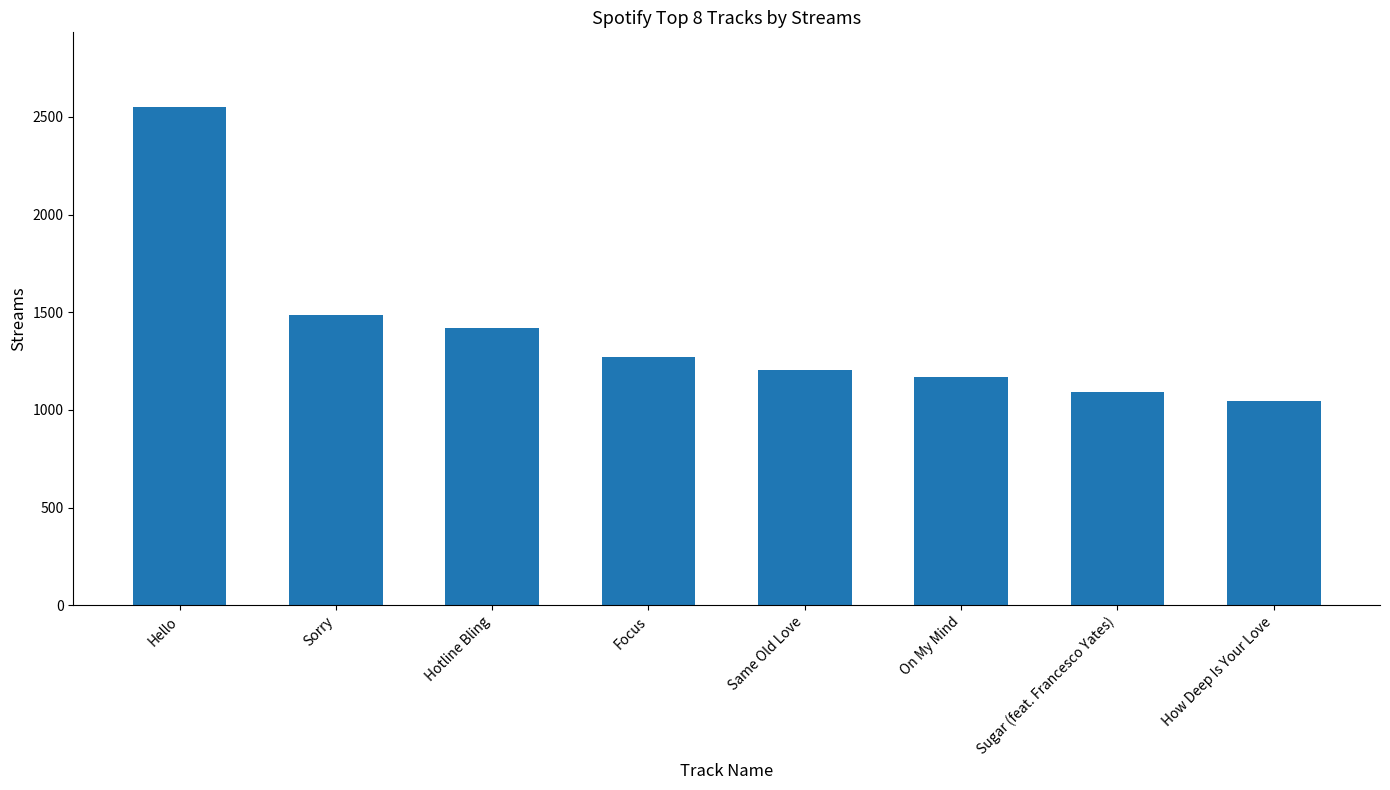

The value at Hotline Bling is 1417. True or false?

True